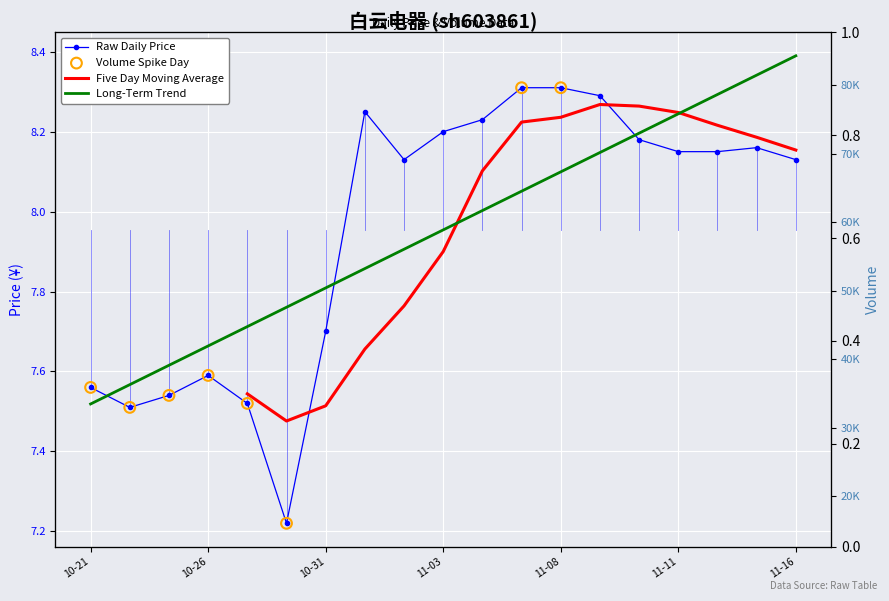

Which series reaches the minimum Y coordinate?

price